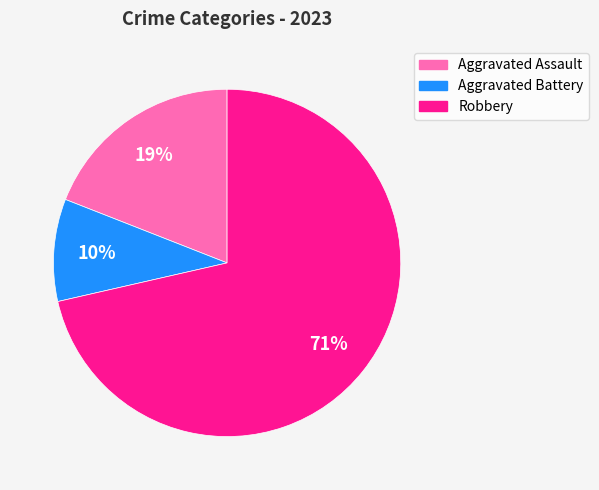

Is the sum of Aggravated Assault and Robbery greater than half?

Yes